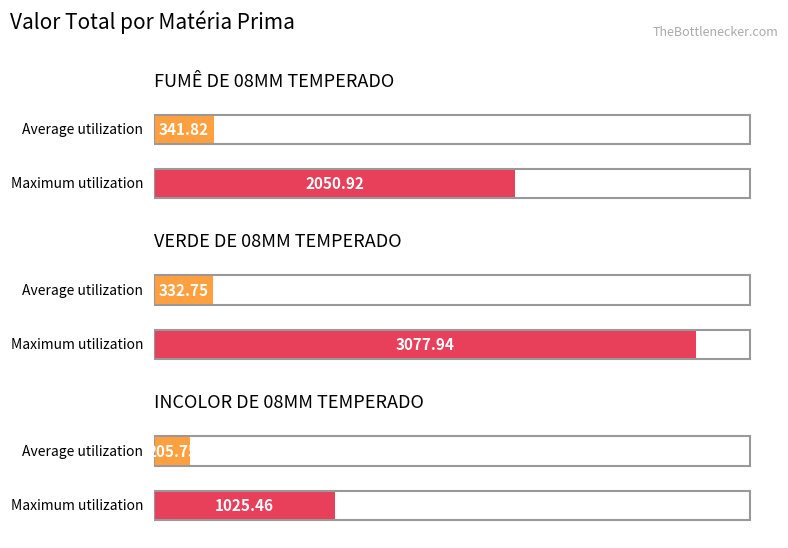

What is the difference between the highest and lowest values at INCOLOR DE 08MM TEMPERADO?

819.7